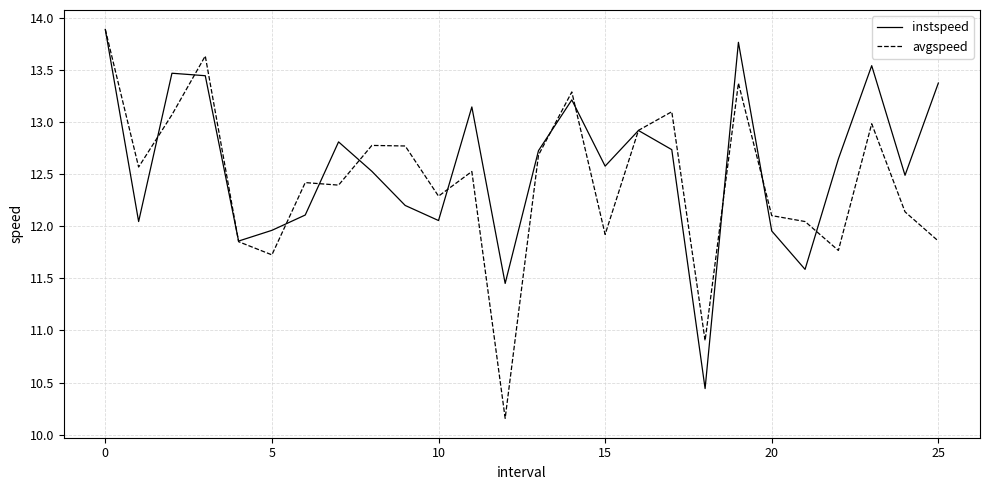

Which series has the largest range (max minus min)?

avgspeed